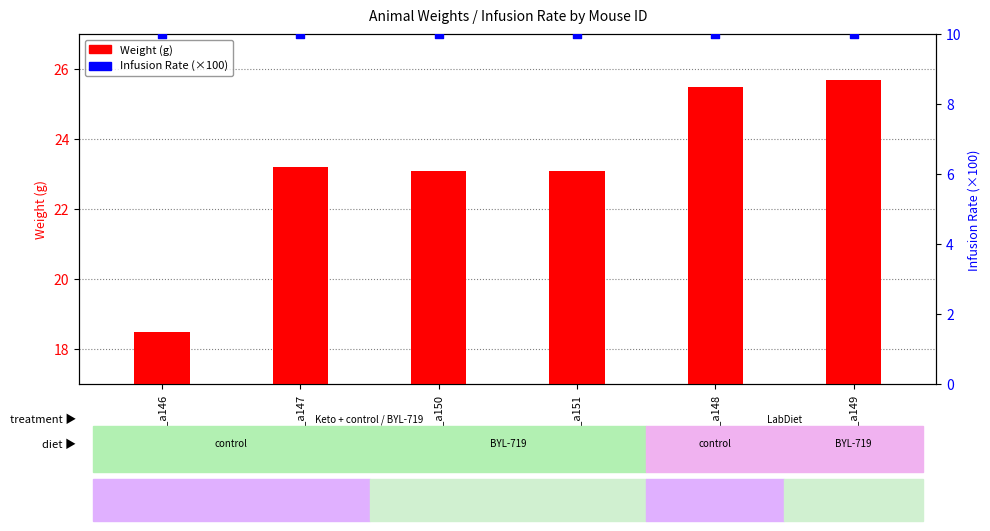

Is the value of Weight (g) at demo_a147 greater than the value of Infusion Rate (×100) at demo_a149?

Yes